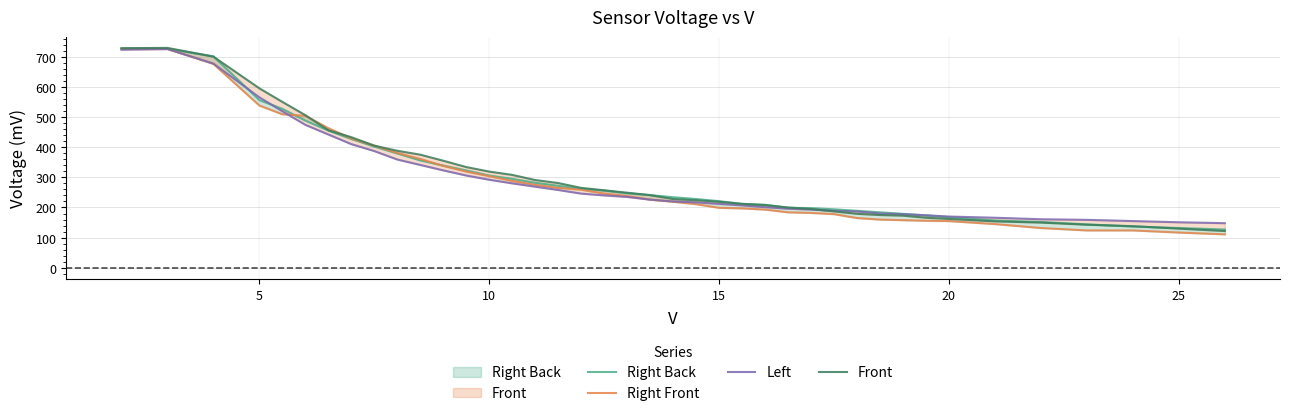

What is the average value of the Right Front series?

290